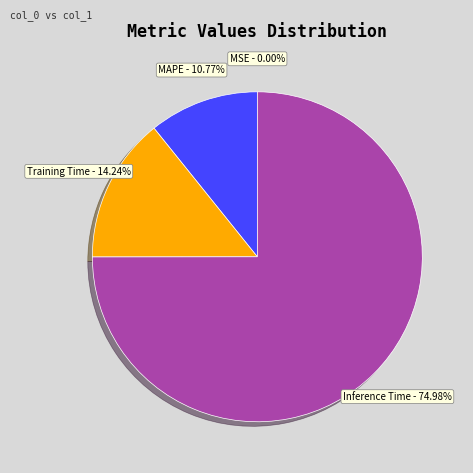

Is there a majority slice in this chart?

Yes